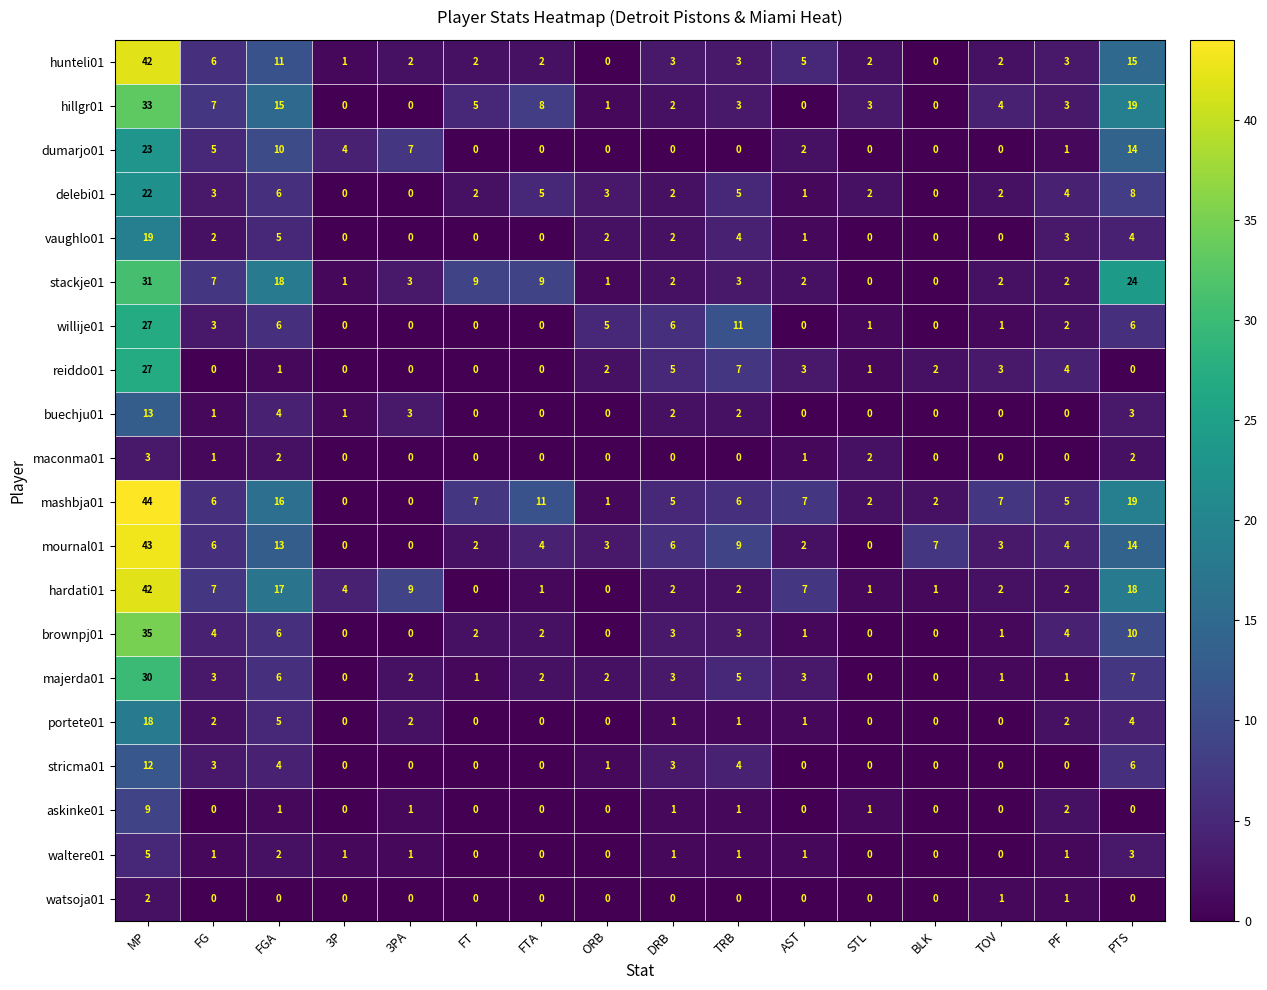

What is the total value across all series at 3P?

12